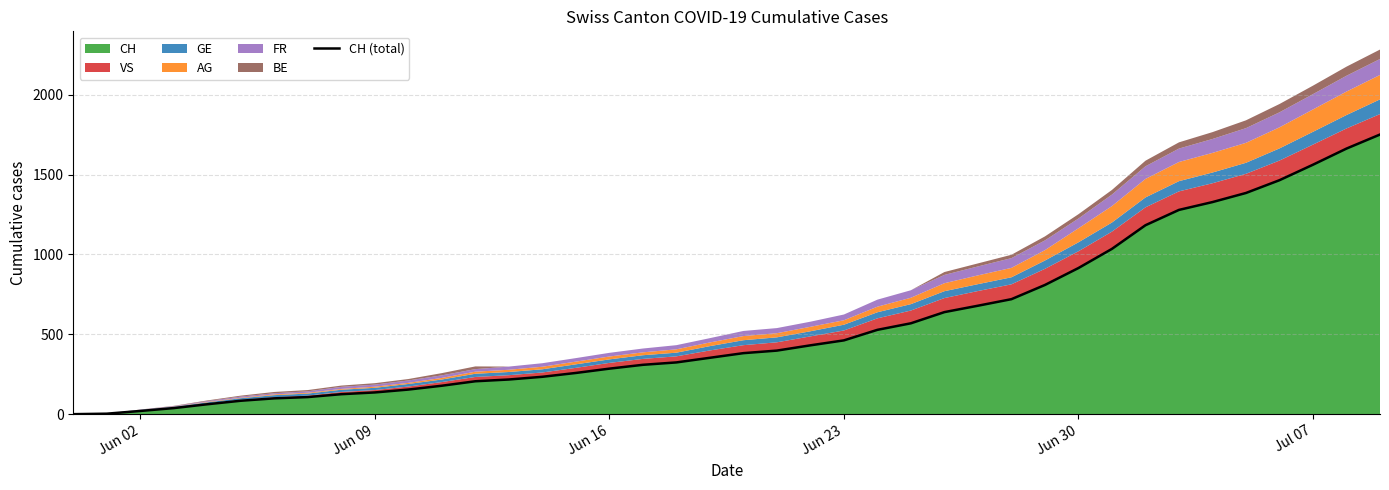

Does the chart display data point markers on the line(s)?

No